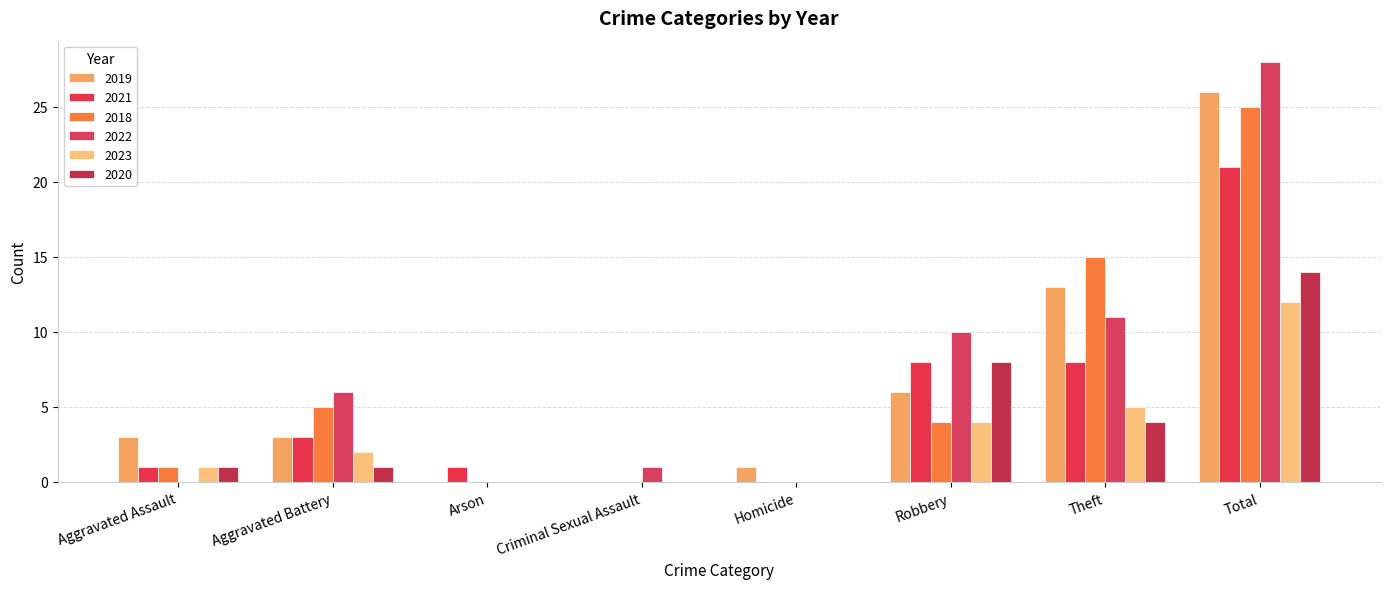

Where does the 2018 series first go above 4?

Aggravated Battery